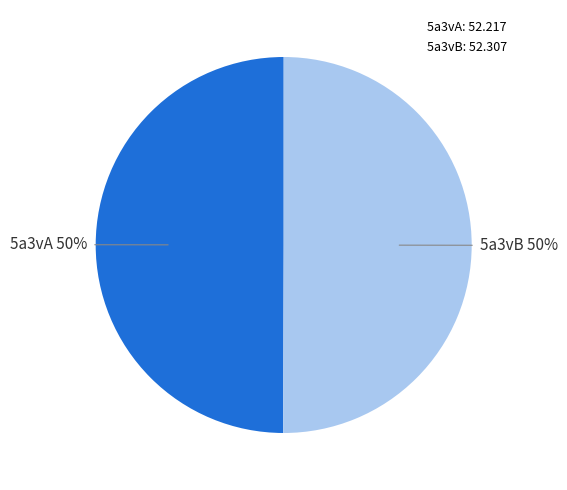

Is the sum of 5a3vA: 52.217 and 5a3vB: 52.307 greater than half?

Yes